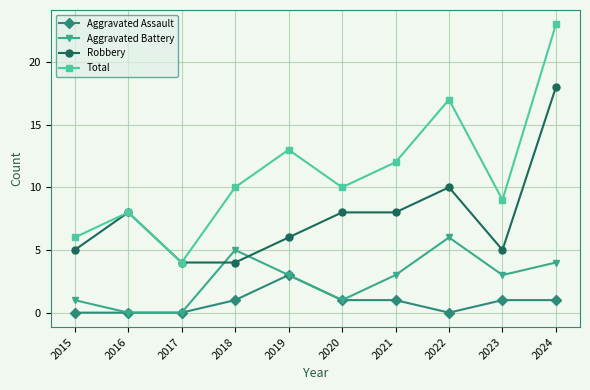

How many values in the Robbery series are below 8?

5